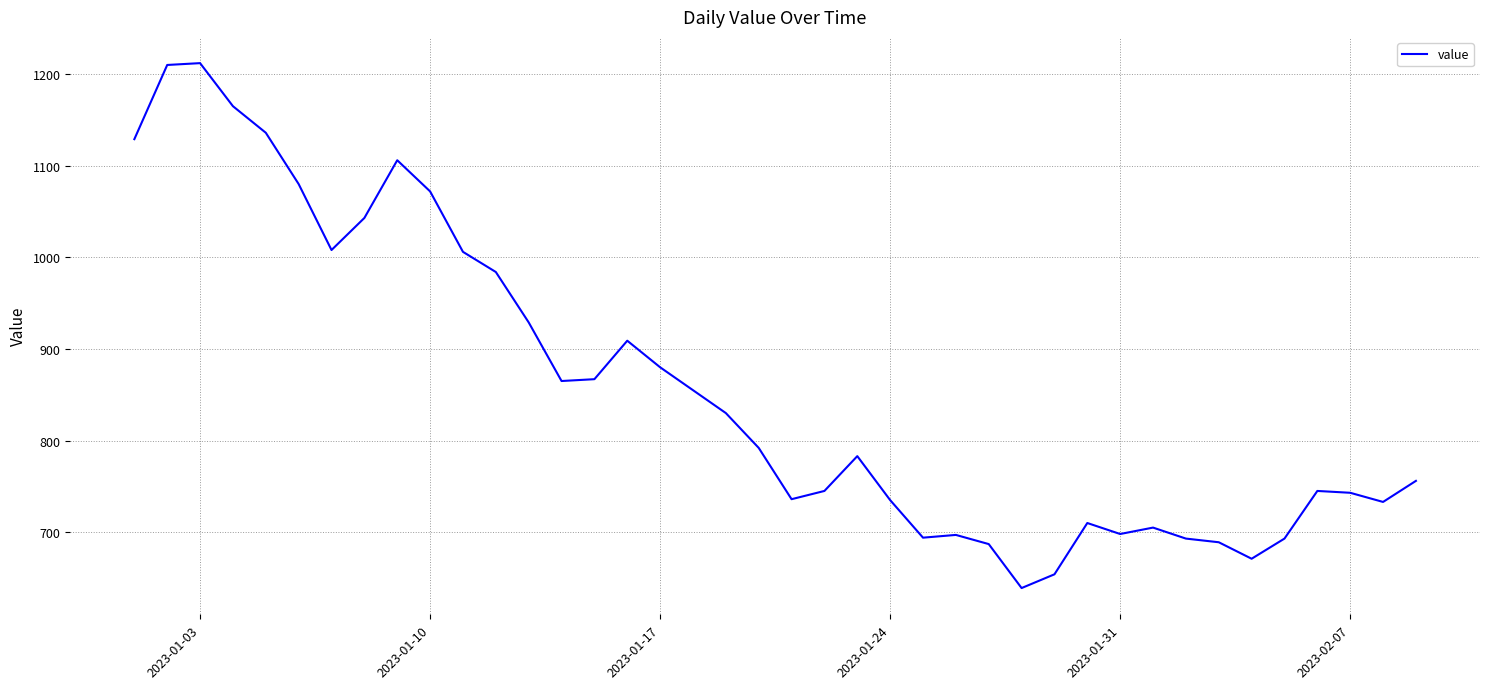

What is the minimum value shown in the chart?

639